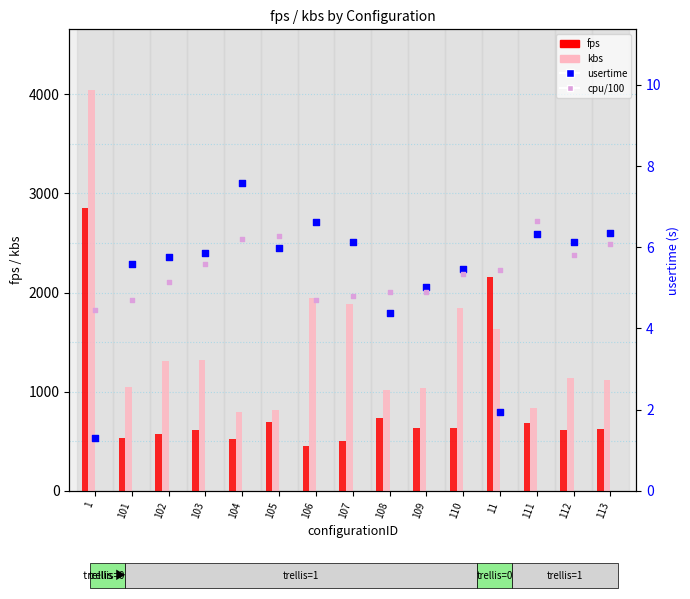

Which series contains the highest Y value?

kbs